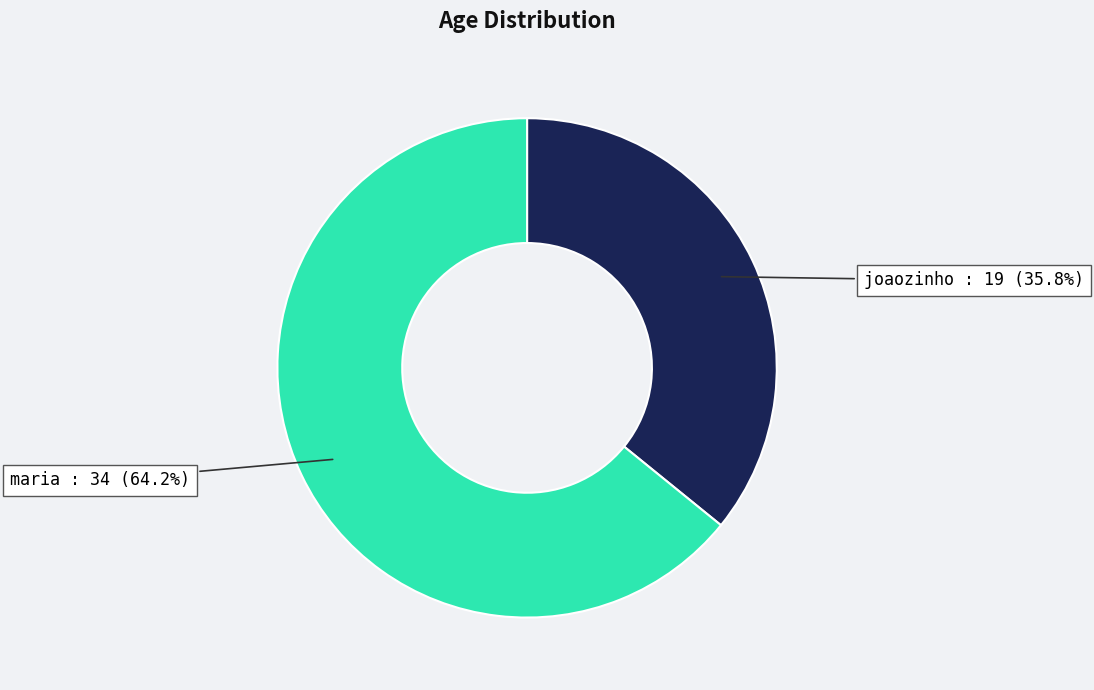

Between maria and joaozinho, which is larger?

maria